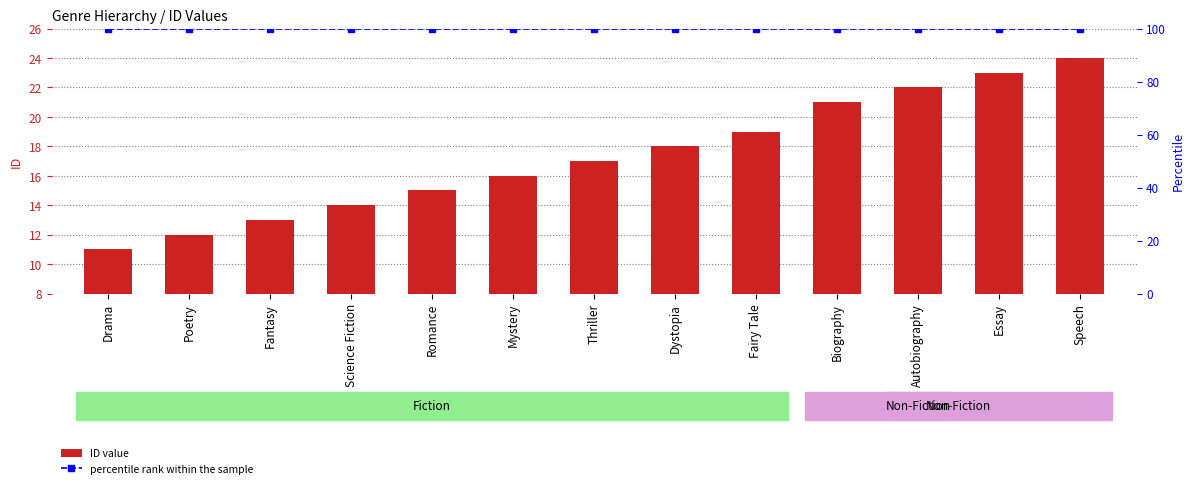

List the series in order of their overall mean, highest first.

percentile rank within the sample, ID value